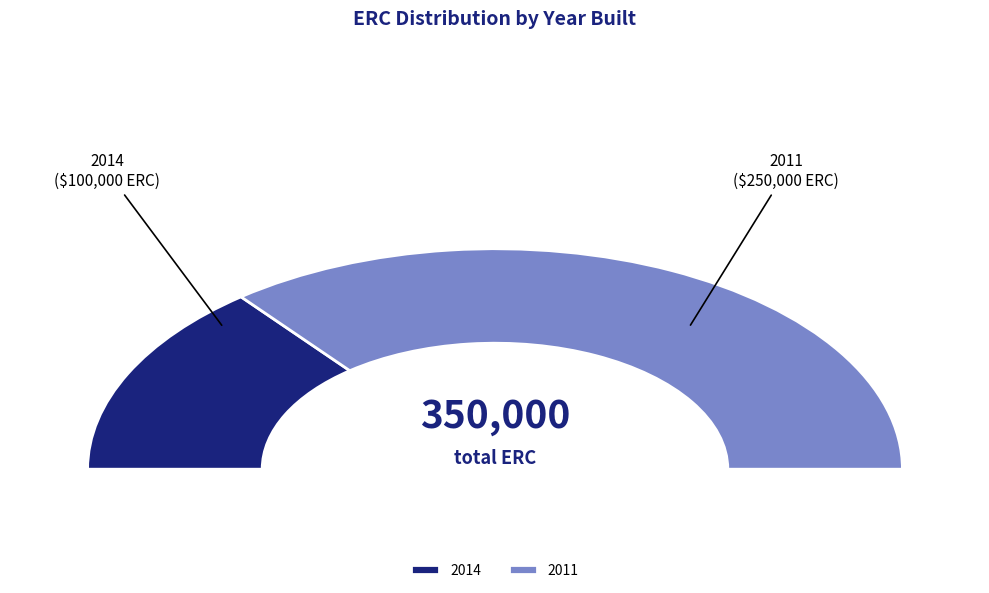

Do 2014 and 2011 together represent more than half of the pie?

Yes